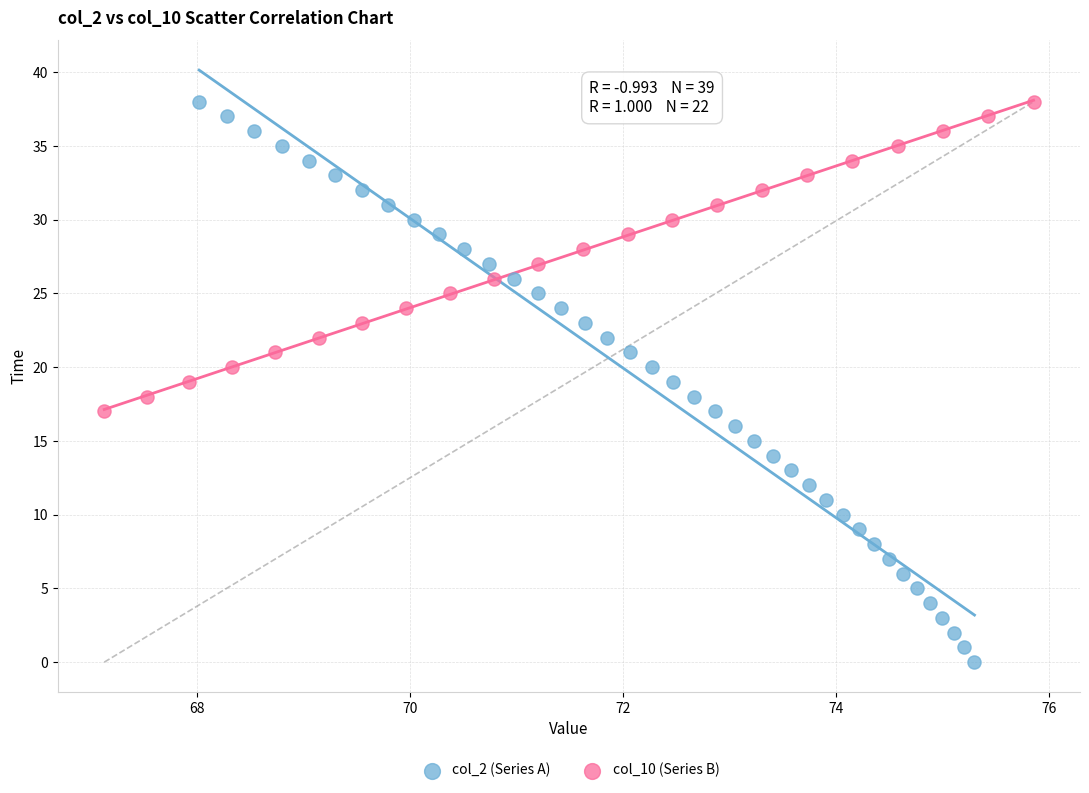

What are all the series names shown in the legend?

col_2 (Series A), col_10 (Series B)